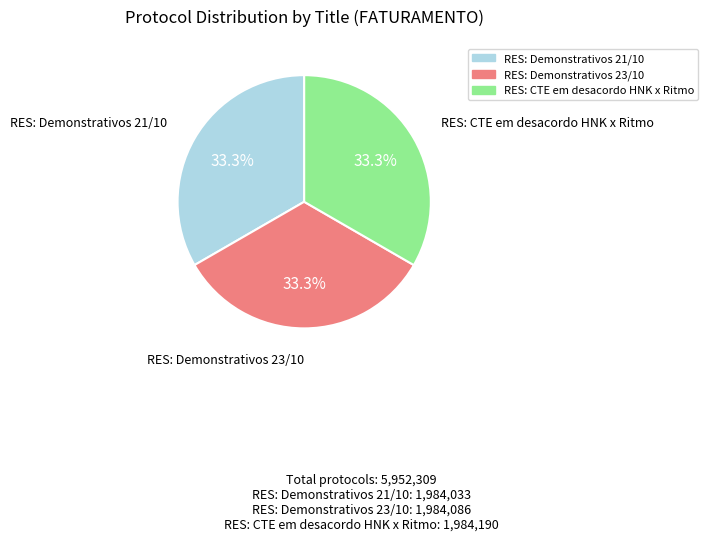

Count the number of slices in the pie.

3